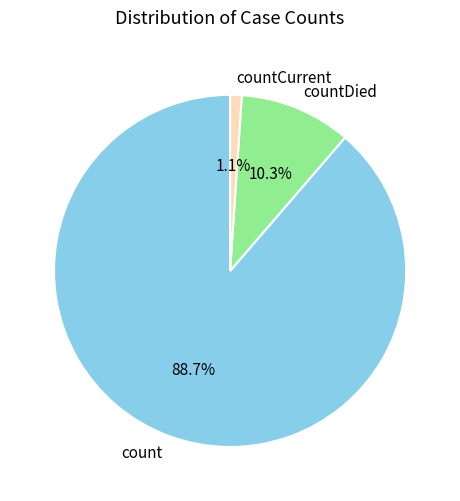

Is there a majority slice in this chart?

Yes